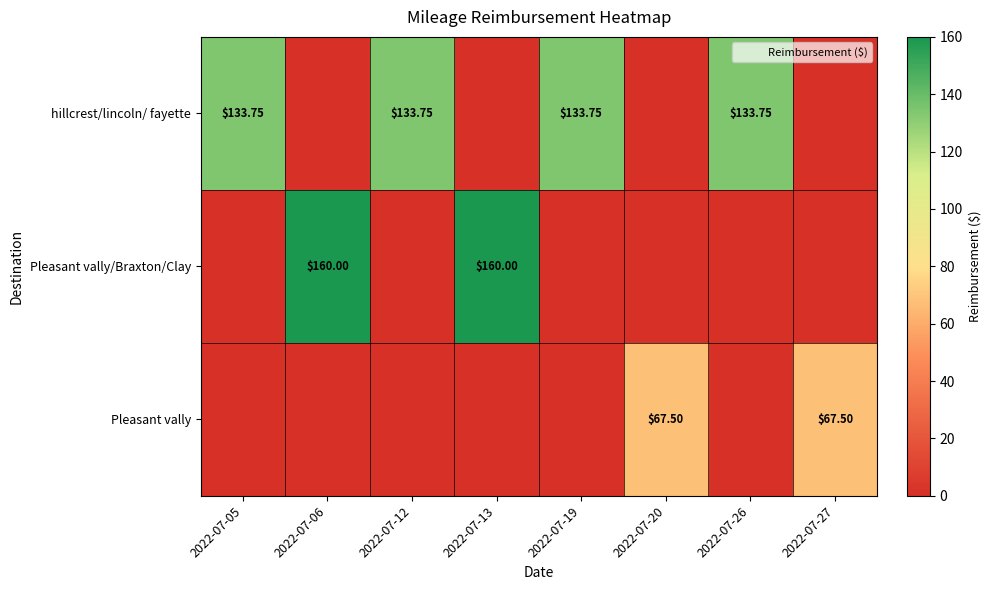

What is the sum of the hillcrest/lincoln/ fayette values at 2022-07-26 and 2022-07-27?

133.8